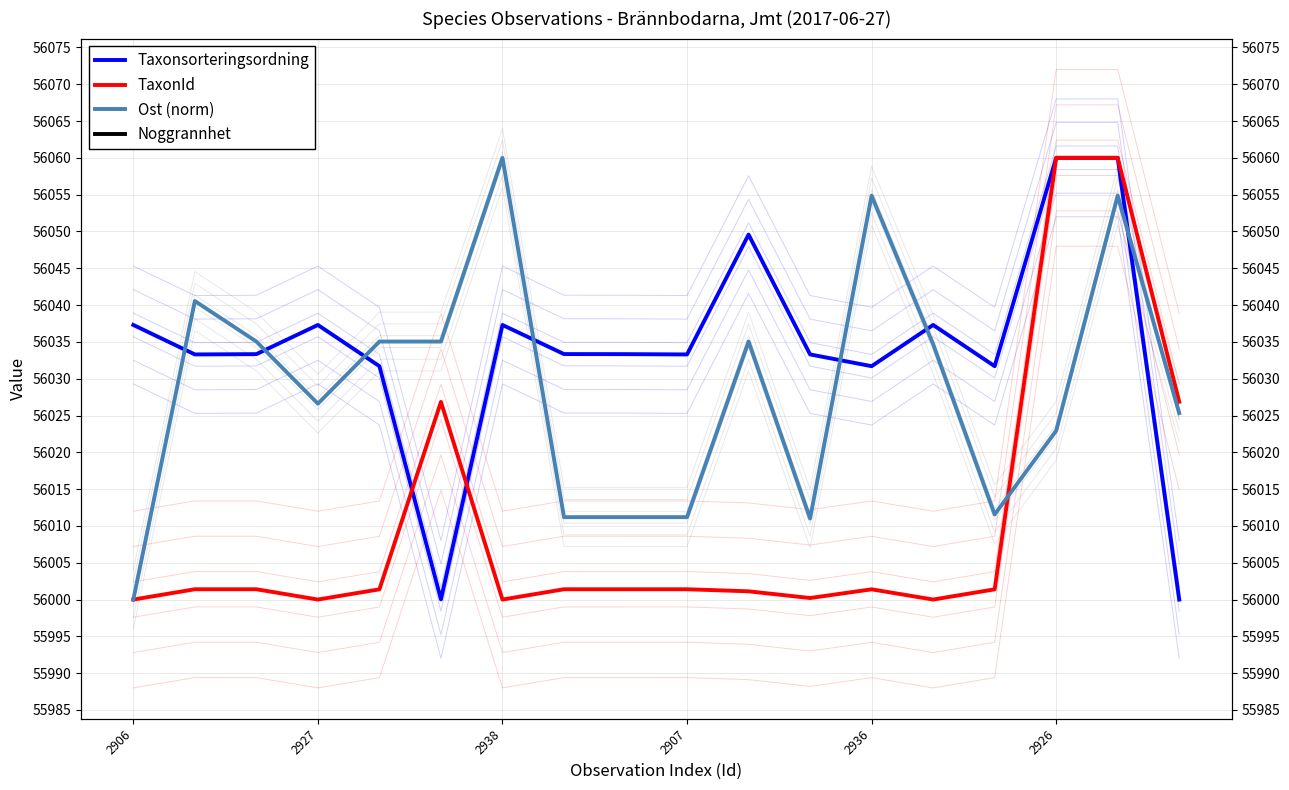

What is the value of the Taxonsorteringsordning point at the 13th from the left?

56031.7